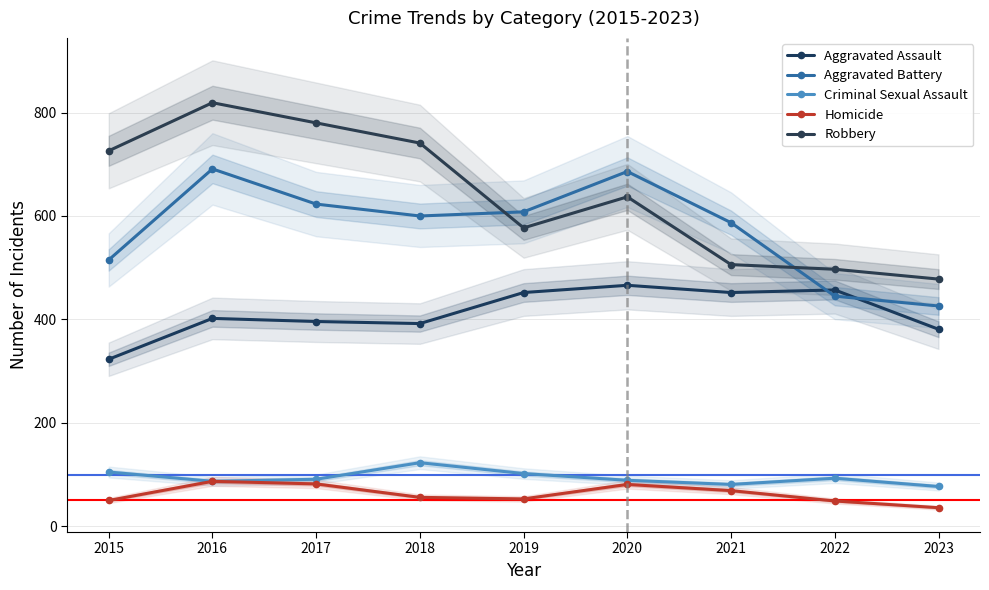

Which series changed the most between 2021 and 2023?

Aggravated Battery